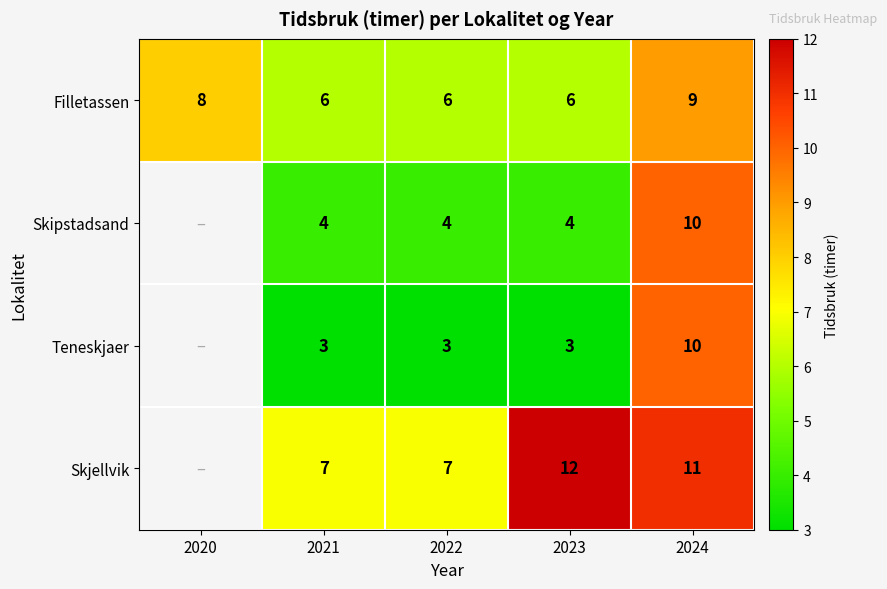

At which category is the sum across all series the highest?

2024